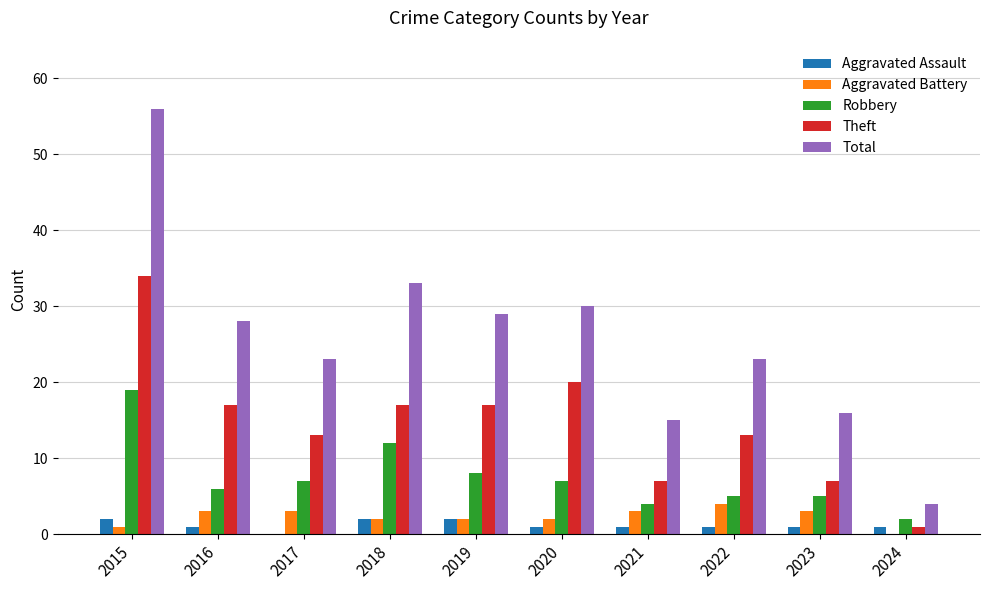

Reading right to left, extract all data points from this chart.

Aggravated Assault: 2024=1	2023=1	2022=1	2021=1	2020=1	2019=2	2018=2	2017=0	2016=1	2015=2
Aggravated Battery: 2024=0	2023=3	2022=4	2021=3	2020=2	2019=2	2018=2	2017=3	2016=3	2015=1
Robbery: 2024=2	2023=5	2022=5	2021=4	2020=7	2019=8	2018=12	2017=7	2016=6	2015=19
Theft: 2024=1	2023=7	2022=13	2021=7	2020=20	2019=17	2018=17	2017=13	2016=17	2015=34
Total: 2024=4	2023=16	2022=23	2021=15	2020=30	2019=29	2018=33	2017=23	2016=28	2015=56